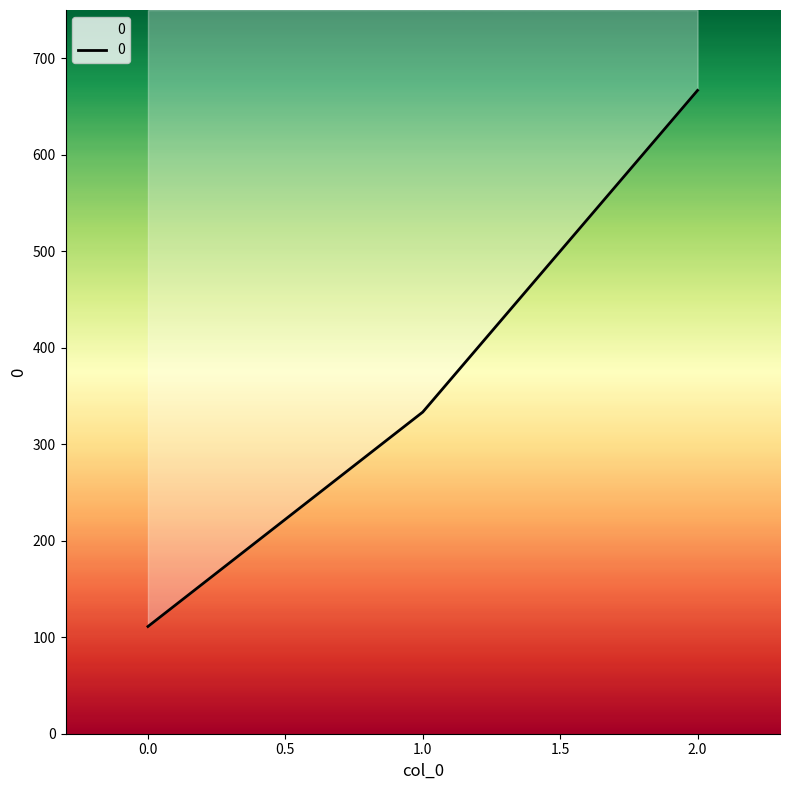

Is it true that the value at 2 is 1144.1?

False